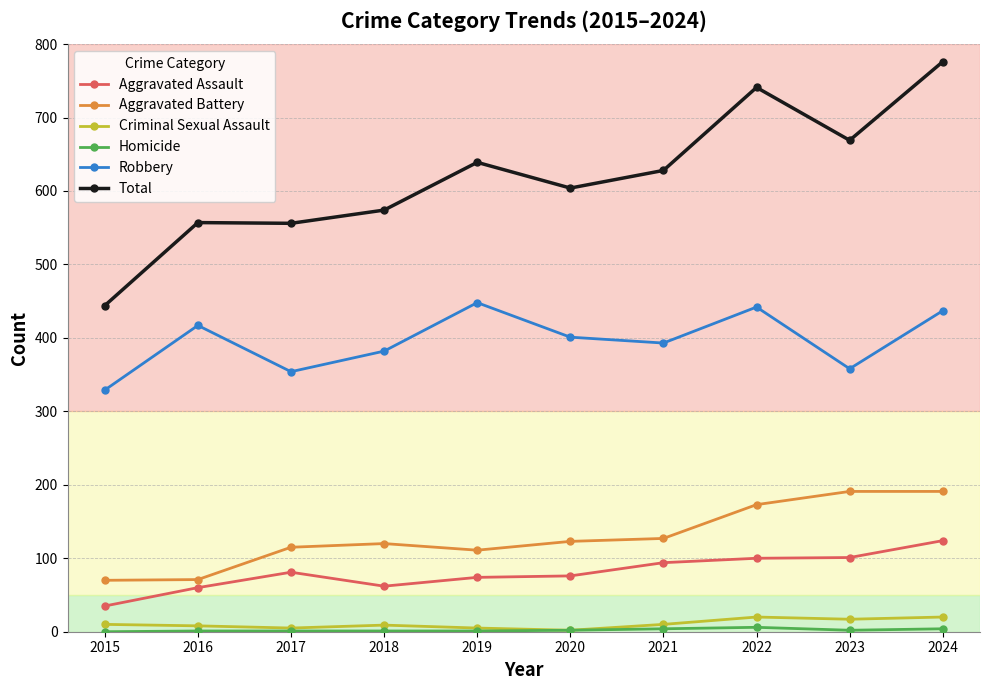

What is the difference between the Total values at 2019 and 2024?

137